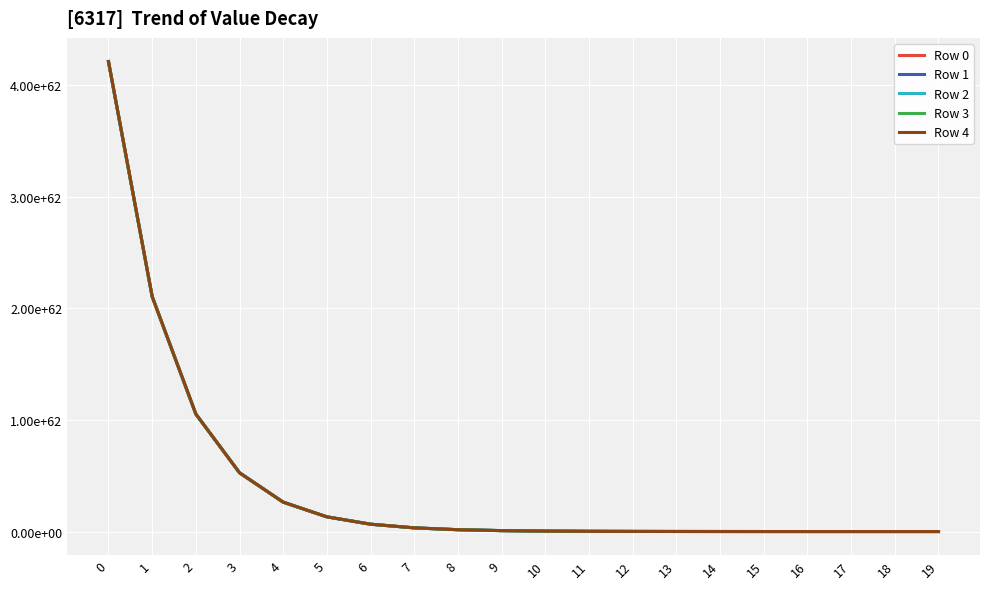

Which series has the widest spread of values?

Row 4